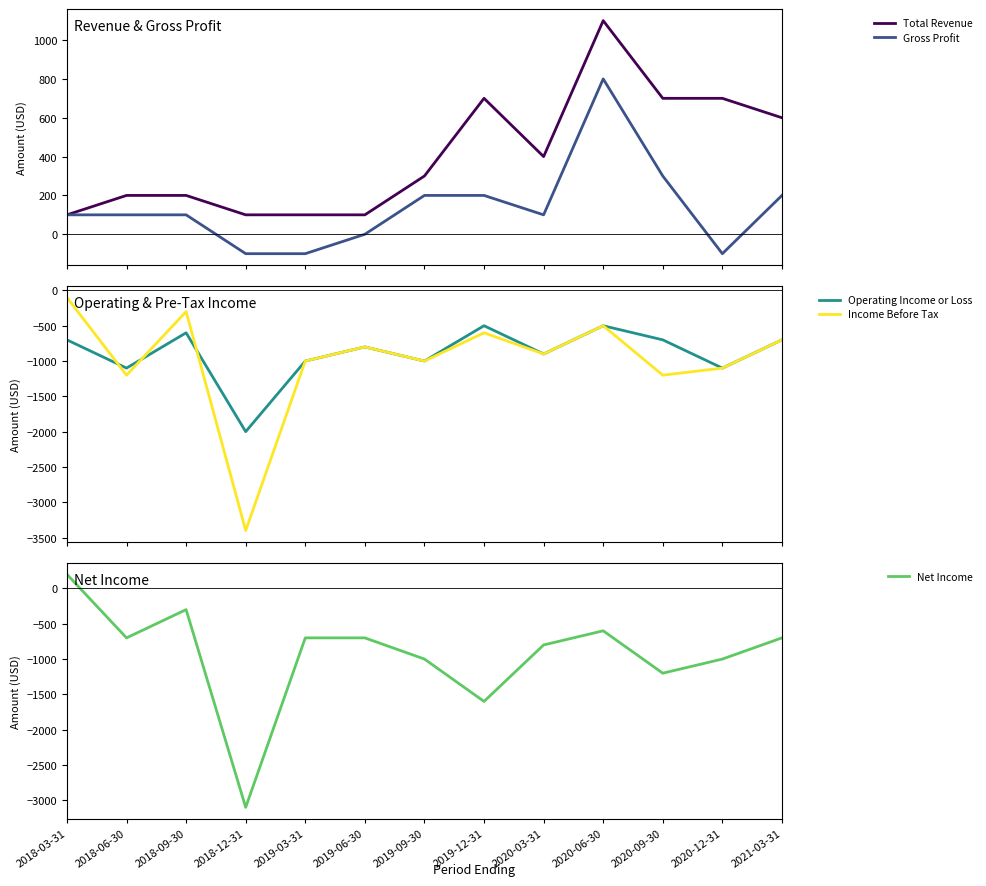

What is the sum of all Total Revenue values?

5300